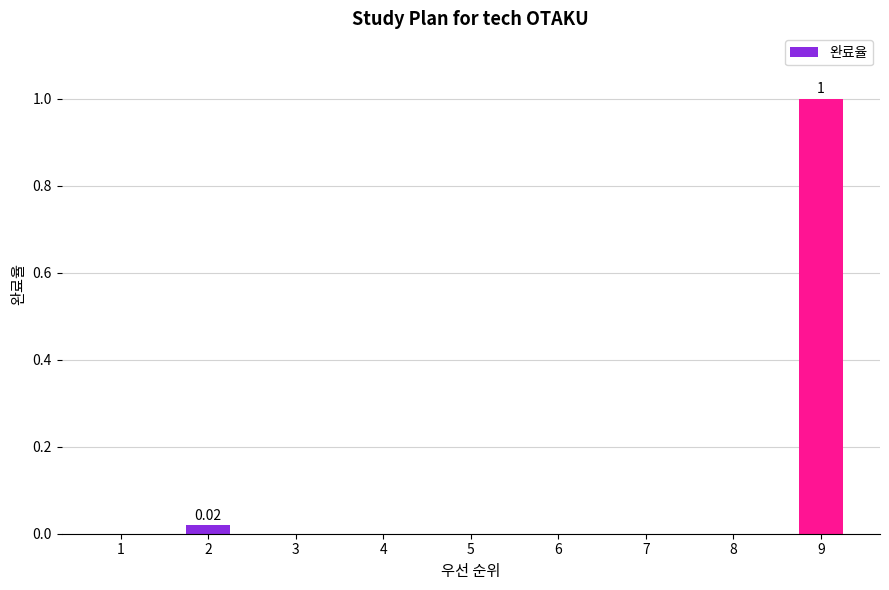

What is the sum of all values?

1.0